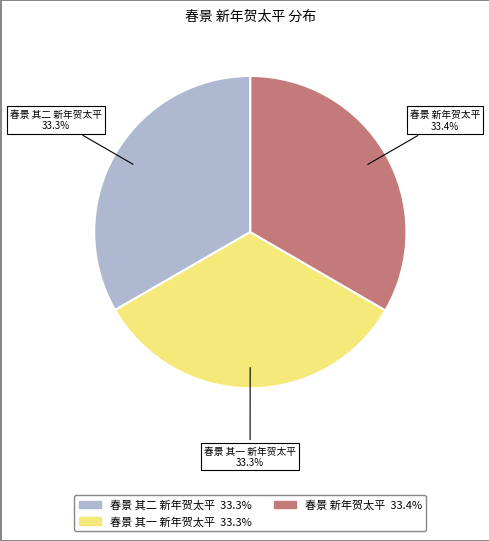

To the nearest percent, what is the combined percentage of 春景 新年贺太平 and 春景 其一 新年贺太平?

67%